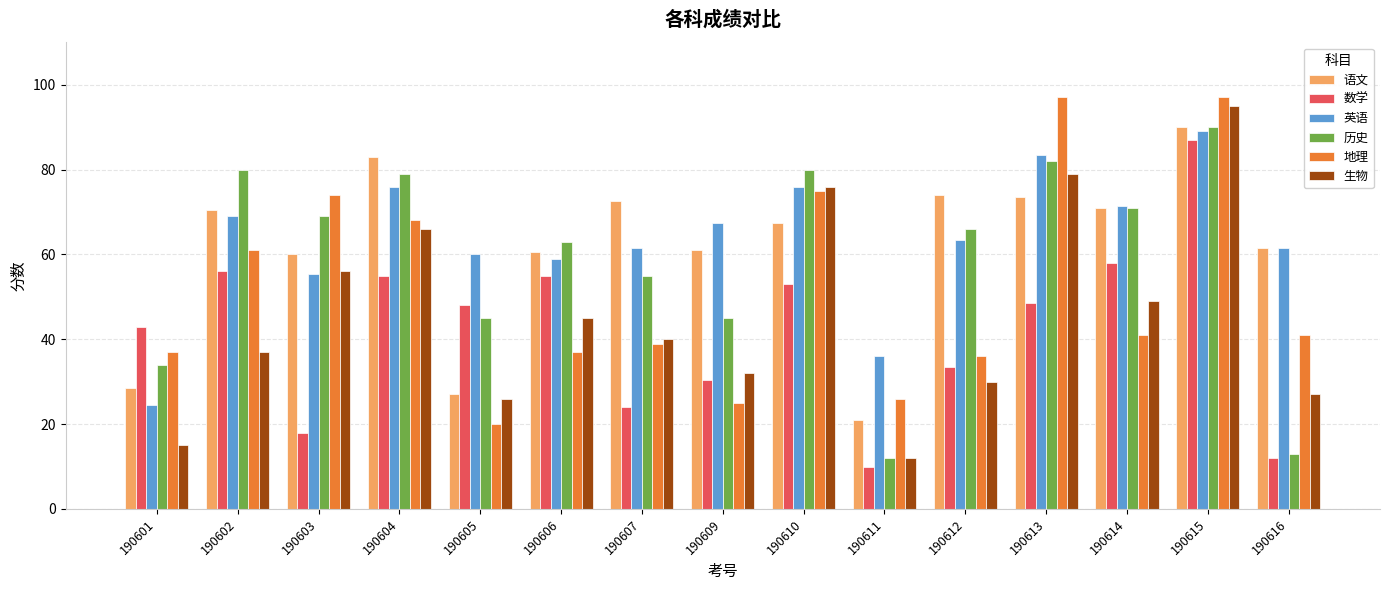

What is the approximate value of 生物 at 190606?

45.0